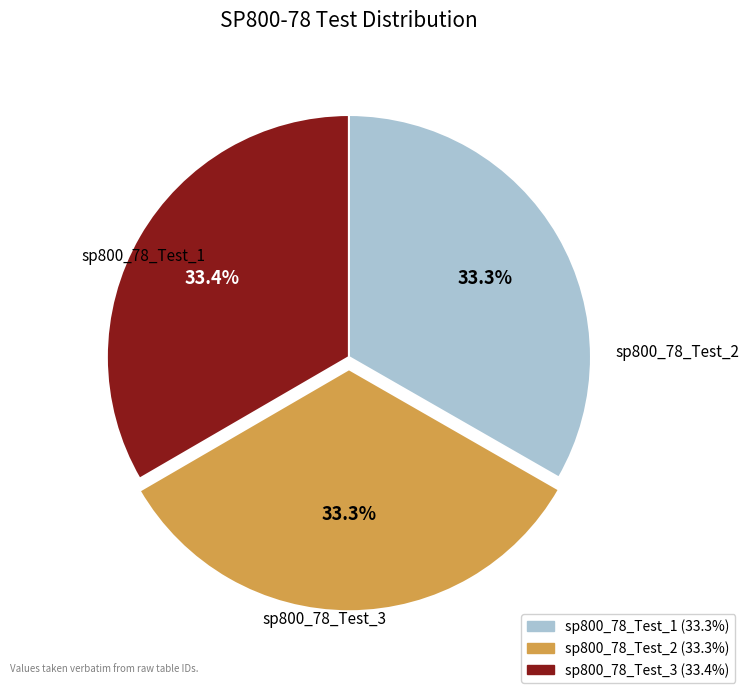

How many slices are in this pie chart?

3